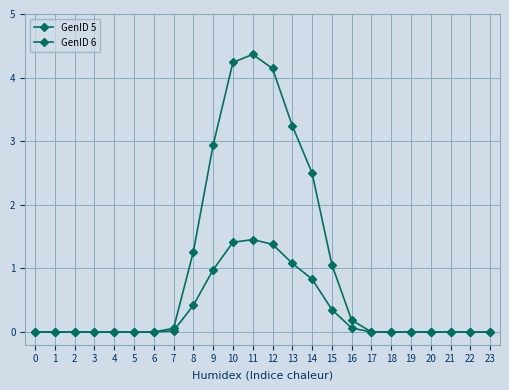

Is this an area chart (filled region under the line)?

No